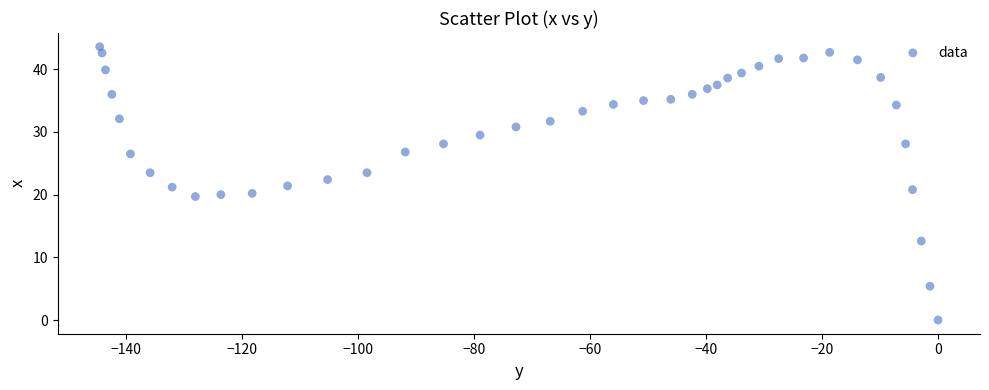

What is the range of X values (max minus min)?

144.6